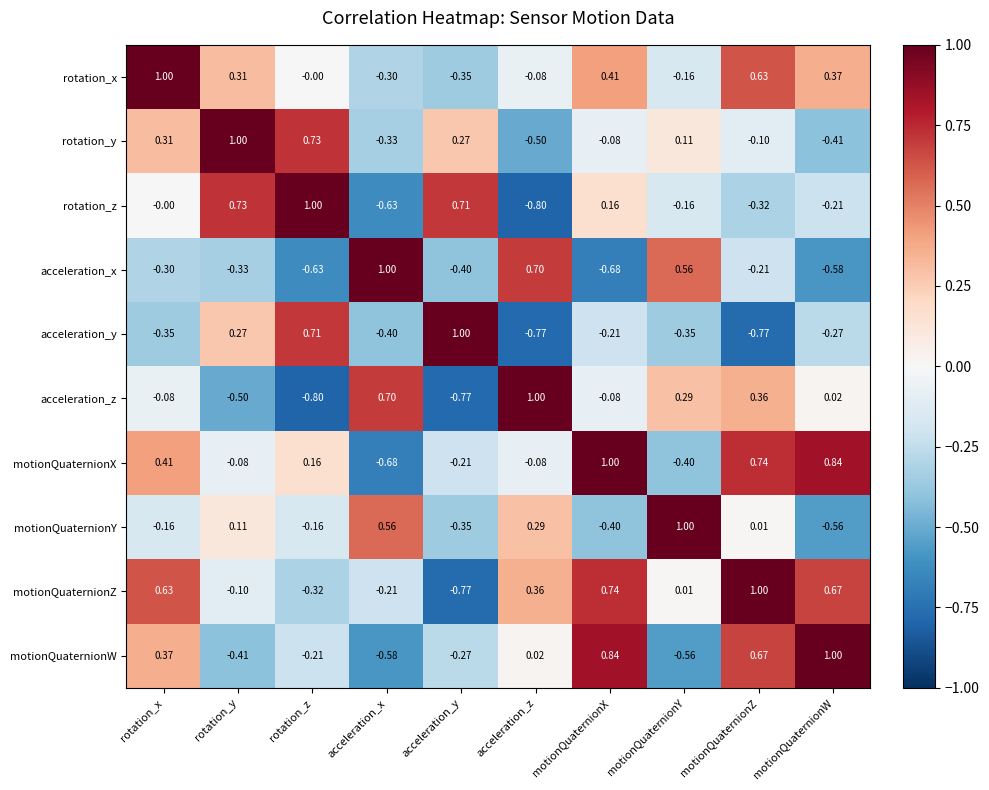

At which label does motionQuaternionW reach its peak?

motionQuaternionW